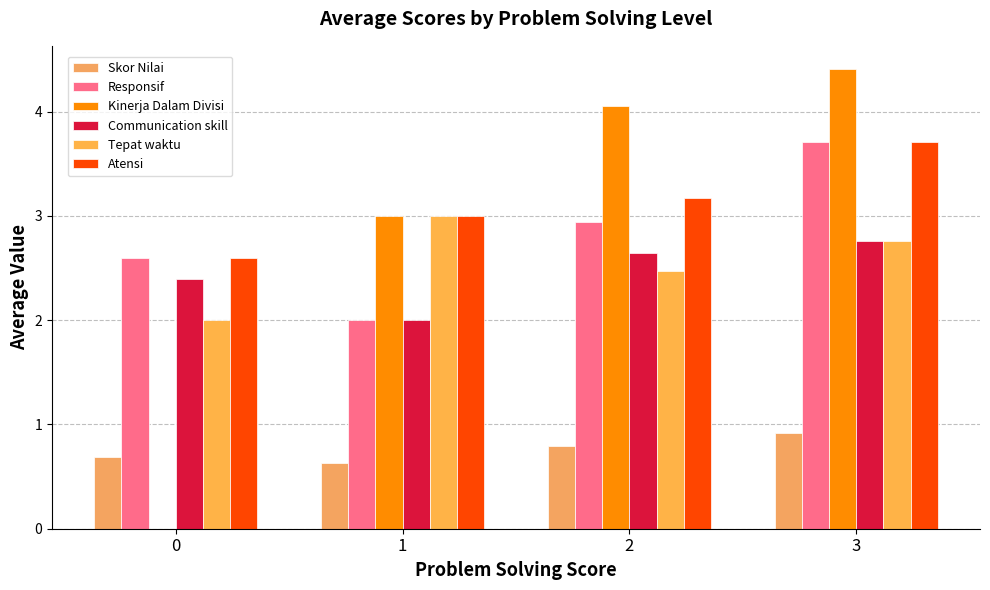

Count the number of data series in this chart.

6